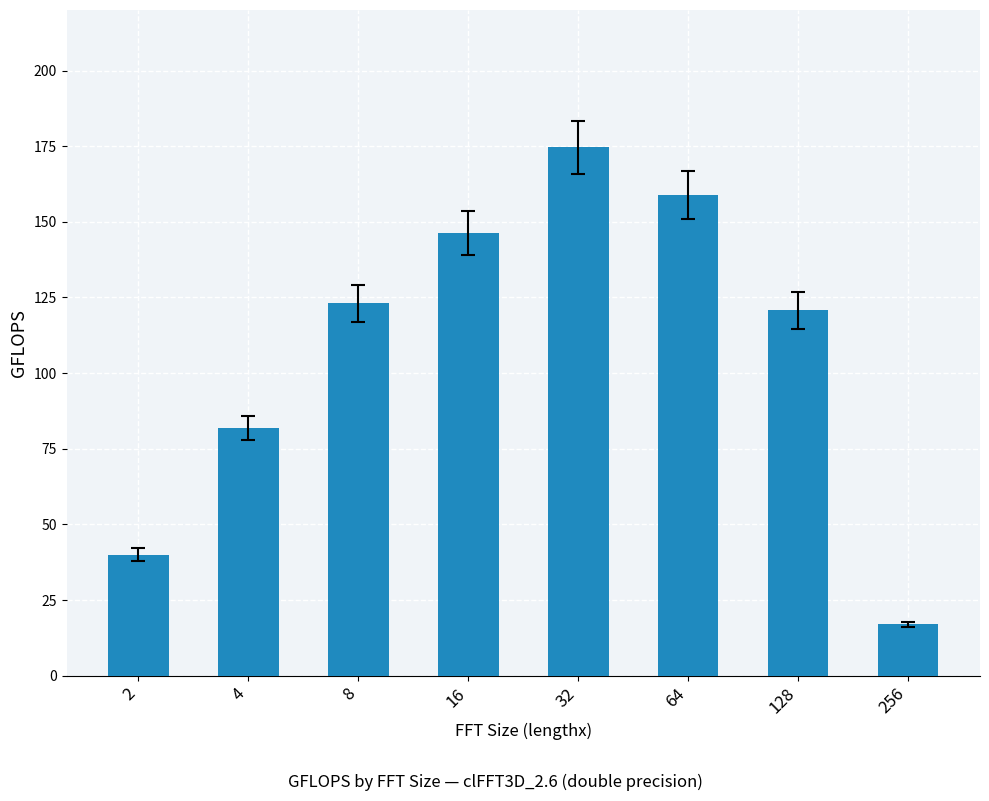

What is the difference between the maximum and second lowest values?

134.5